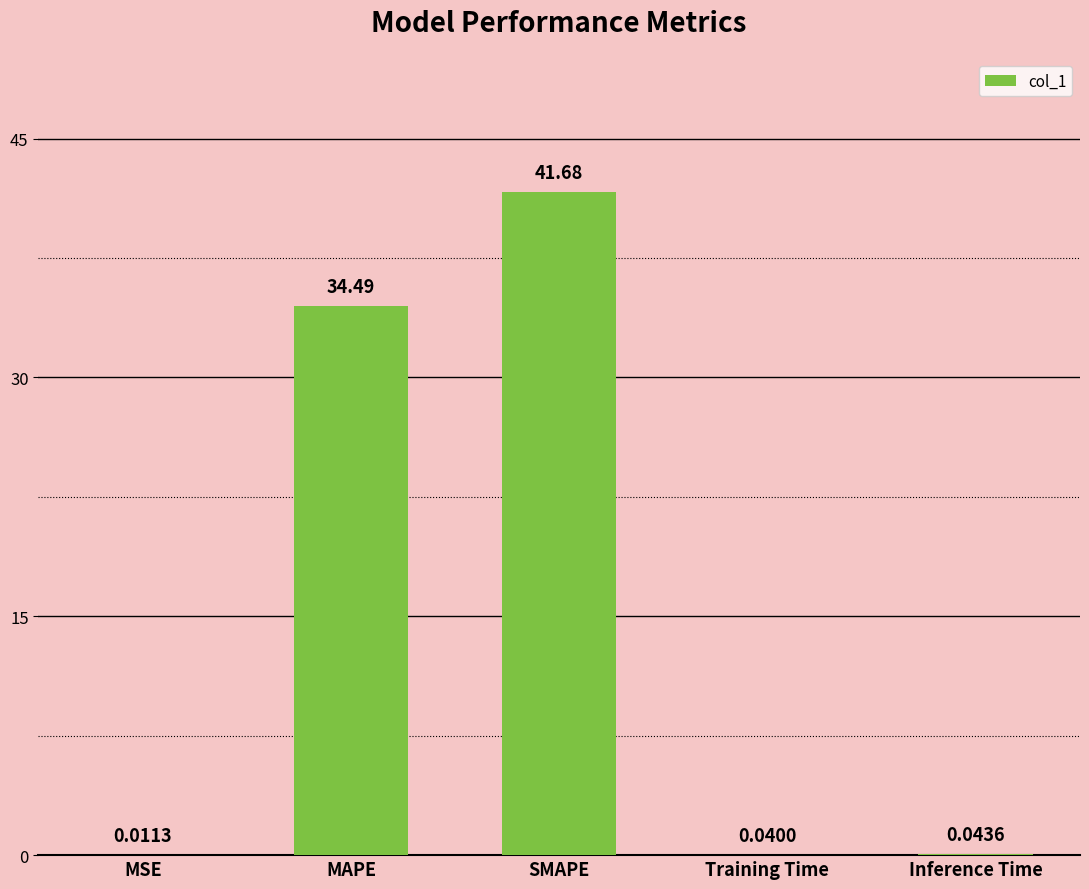

Which has a higher value, SMAPE or MSE?

SMAPE